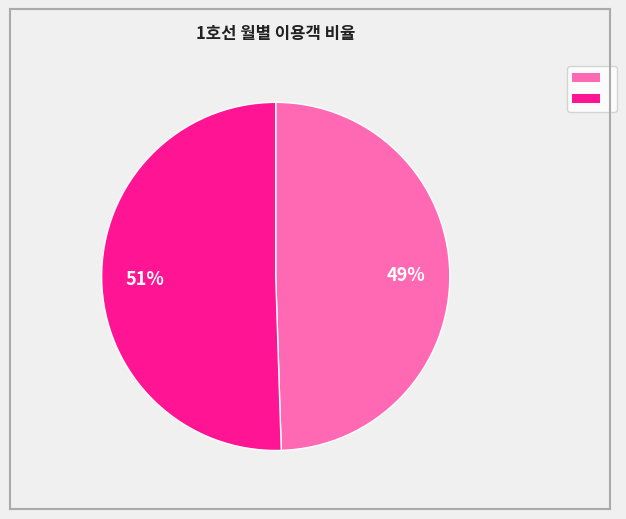

Does any single category account for the majority?

Yes